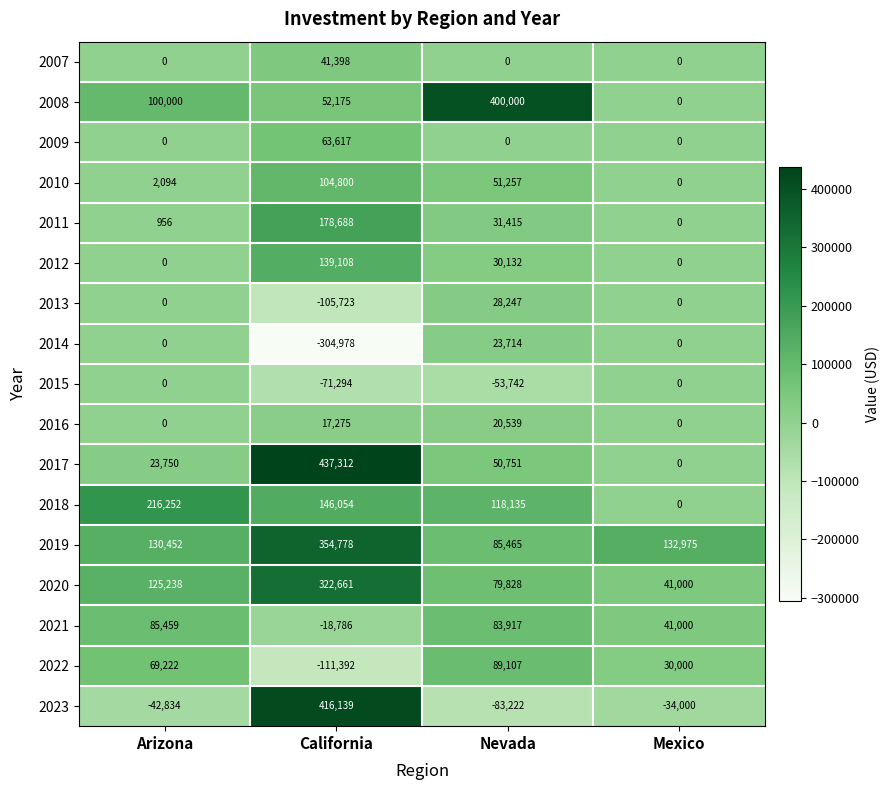

Is it true that 2008 equals 0 at Mexico?

True